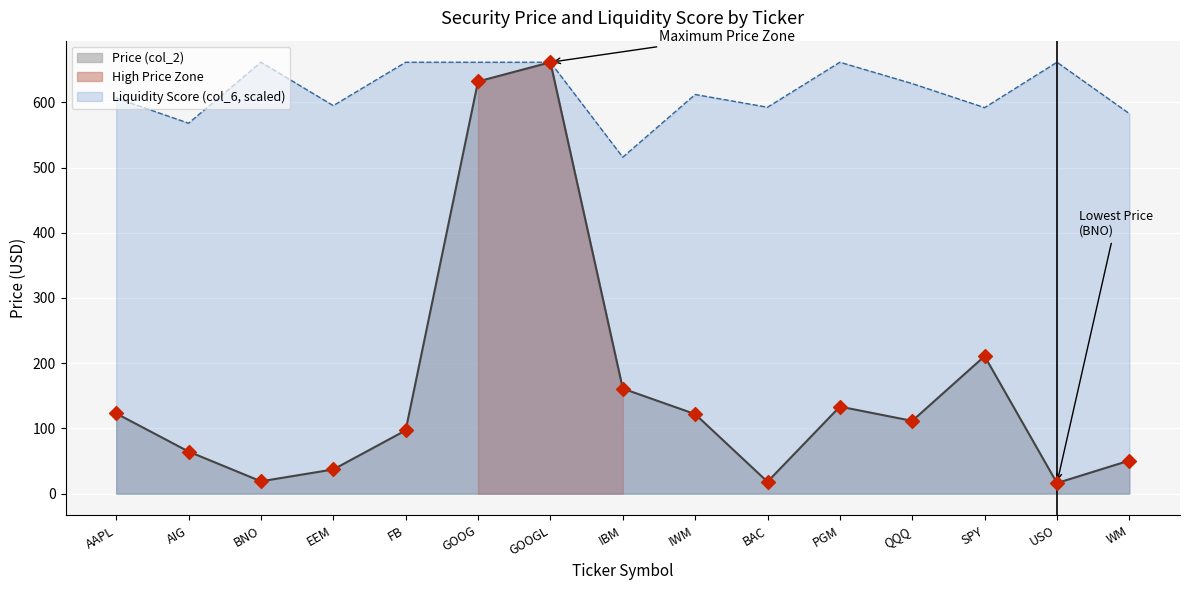

The Liquidity Score (col_6, scaled) series shows 661.4 at GOOGL. True or false?

True